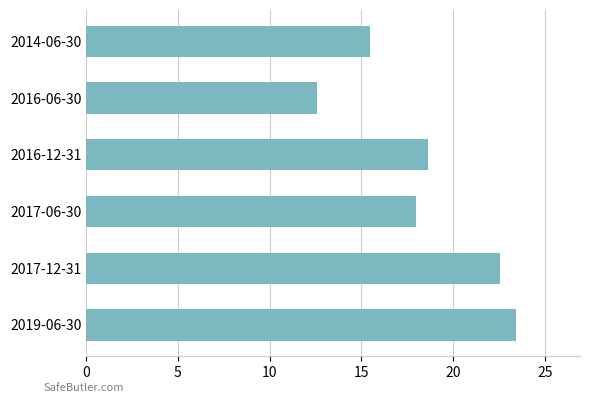

How many bars are there in total?

6